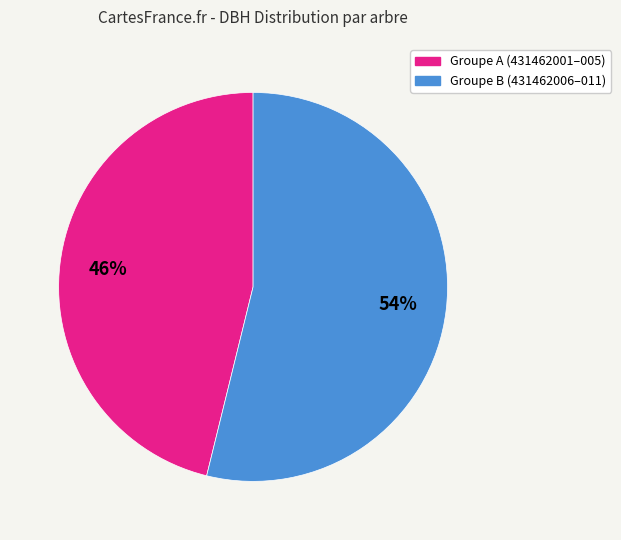

Rank the categories by value from highest to lowest.

Groupe B (431462006–011), Groupe A (431462001–005)